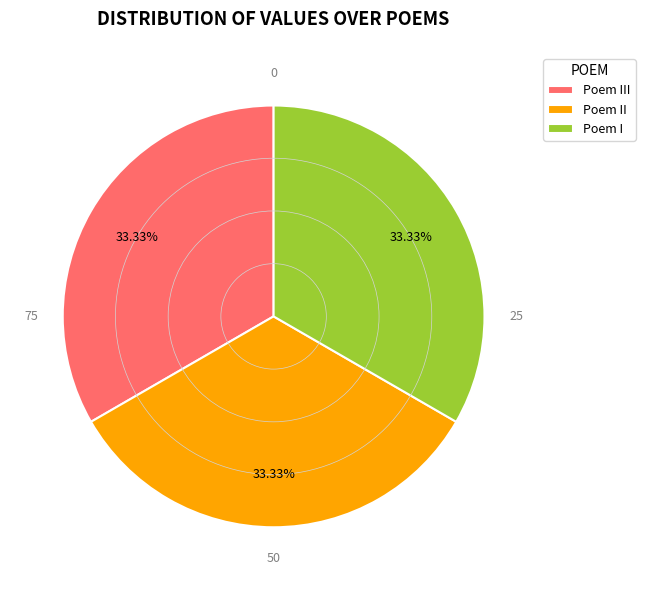

Approximately how many times larger is the value at Poem II compared to Poem III?

1.0